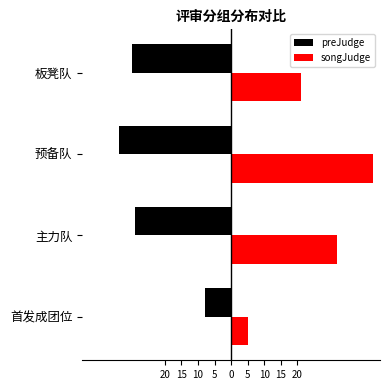

What is the average value of the preJudge series?

-25